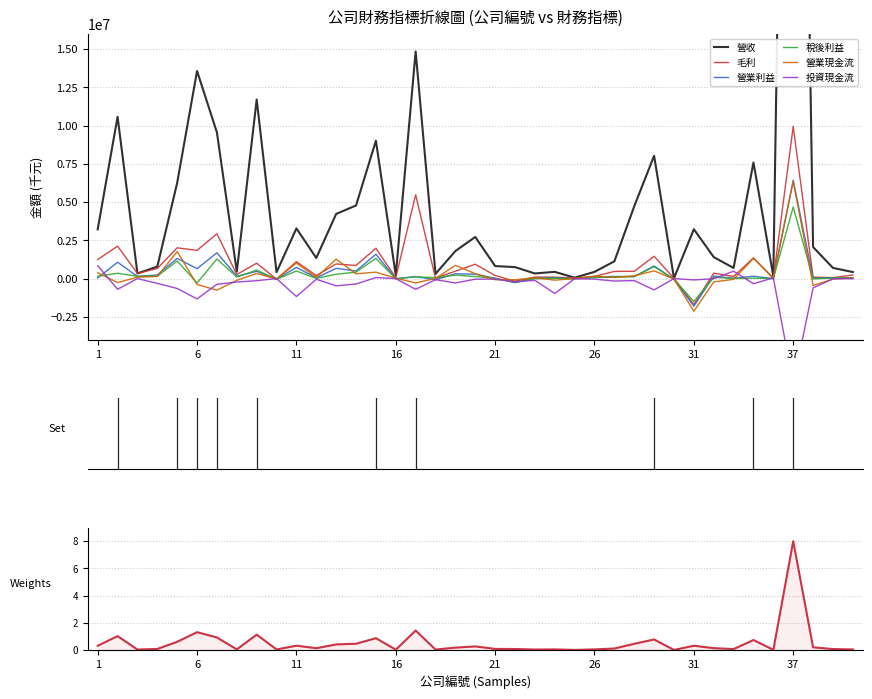

What is the greatest value displayed?

82984349